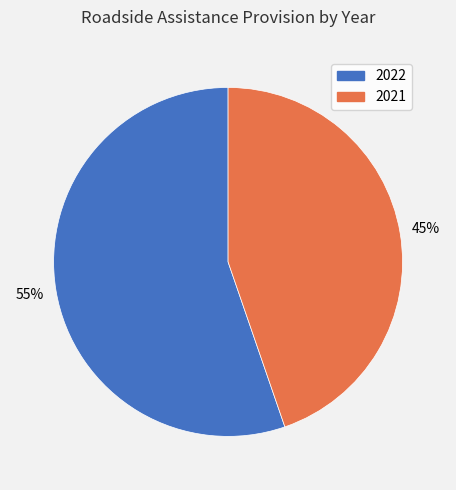

Rank the categories by value from highest to lowest.

2022, 2021